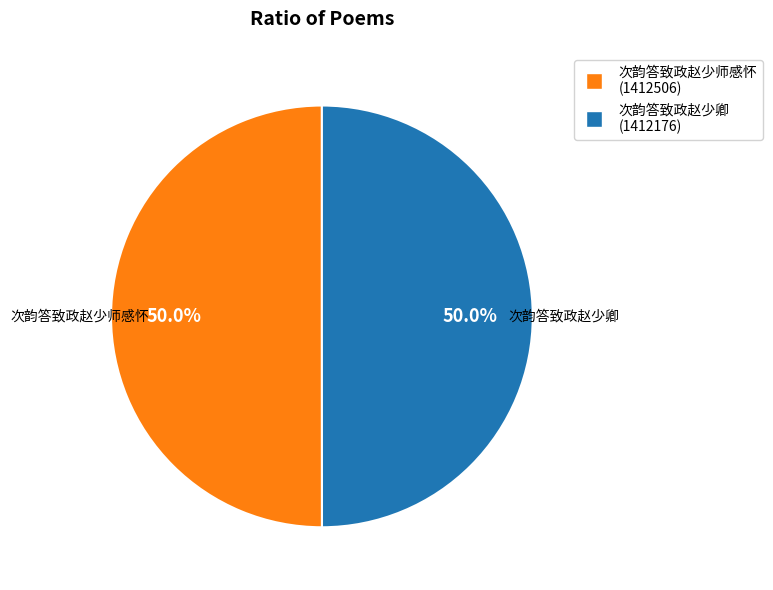

How many segments does this pie chart have?

2